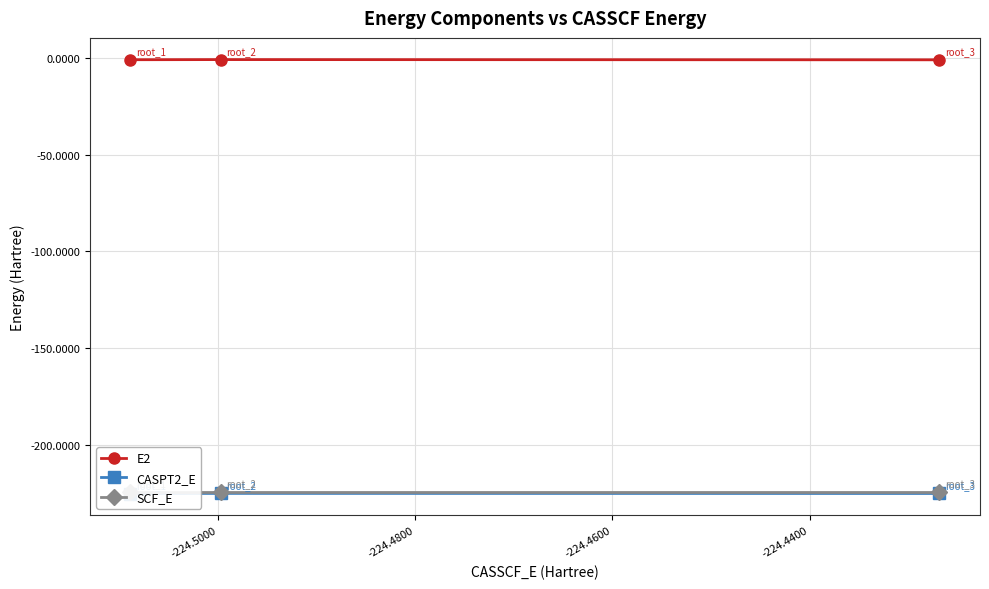

At which category is the sum across all series the highest?

-224.5000